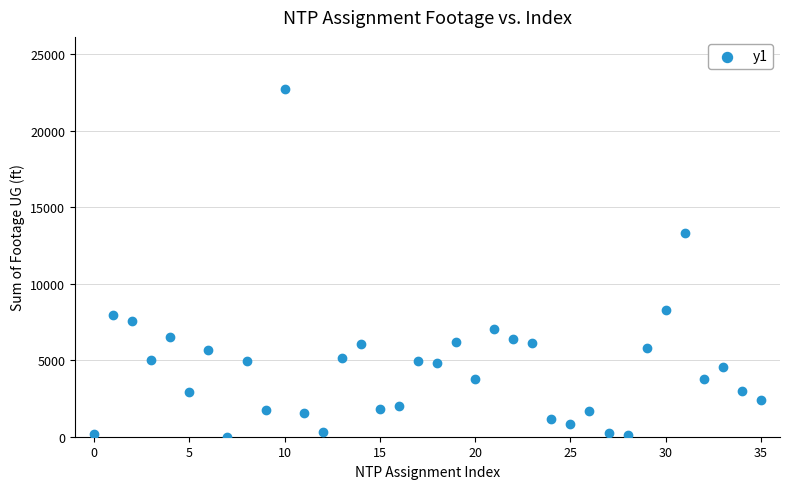

What Y value in the scatter plot is closest to 11362?

13306